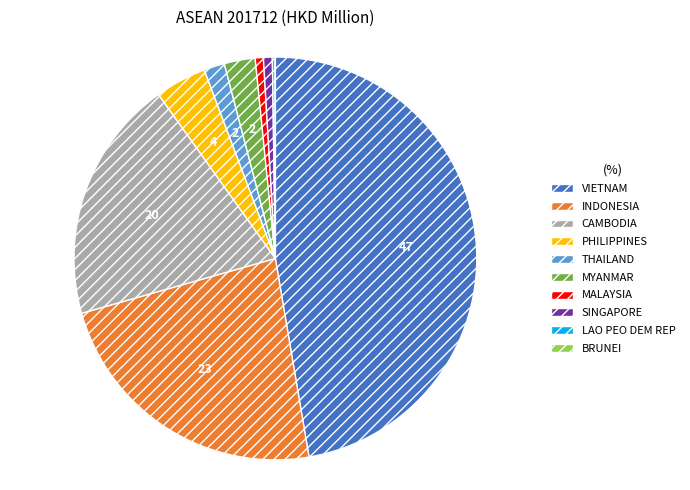

Which category has the biggest portion of the pie?

VIETNAM